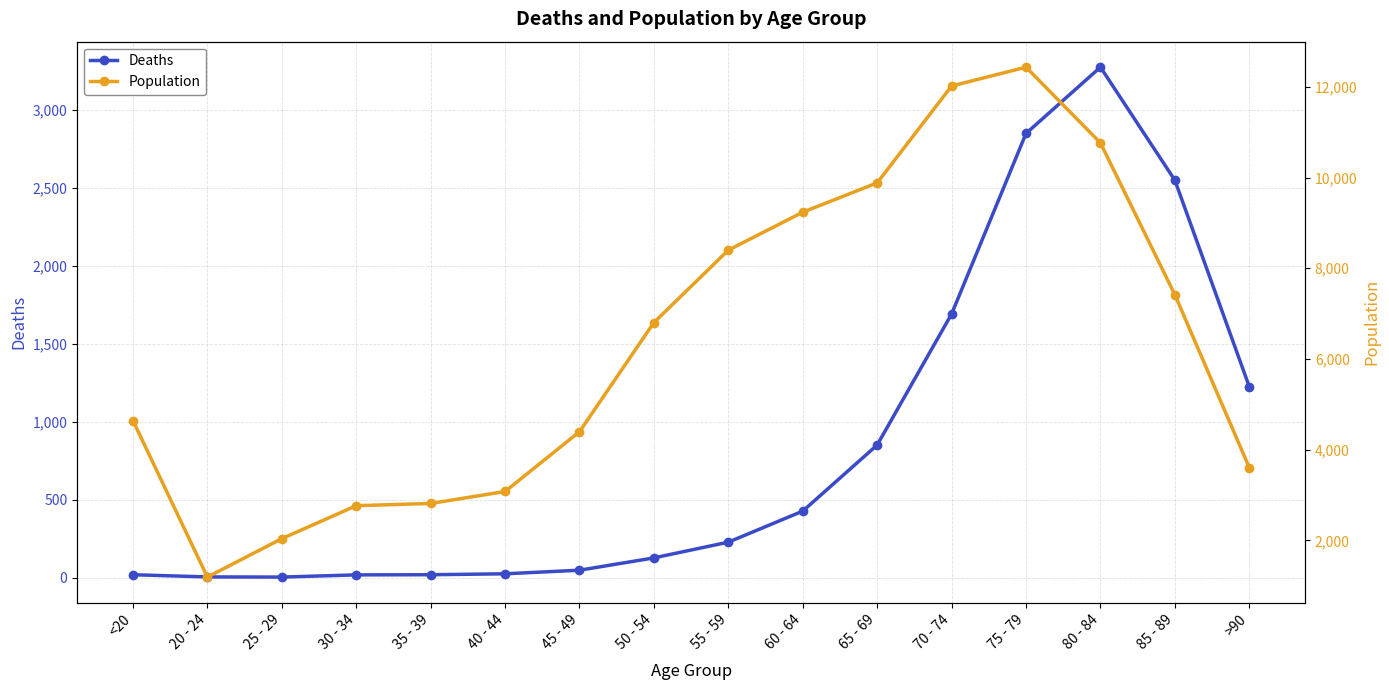

What is the average value of the Population series?

6343